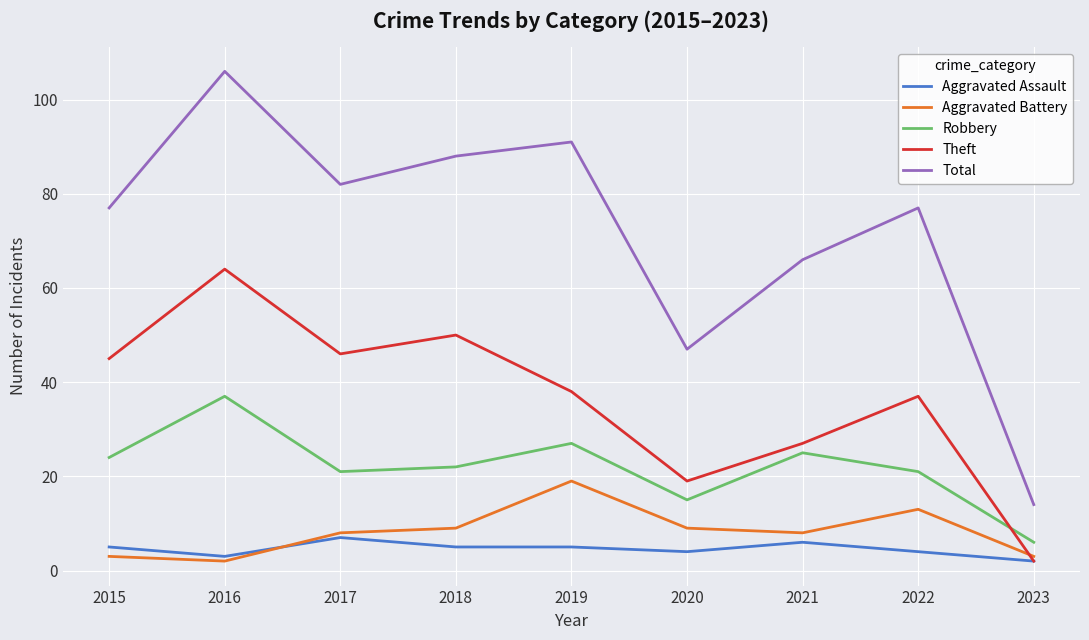

Read the Robbery value at 2021.

25